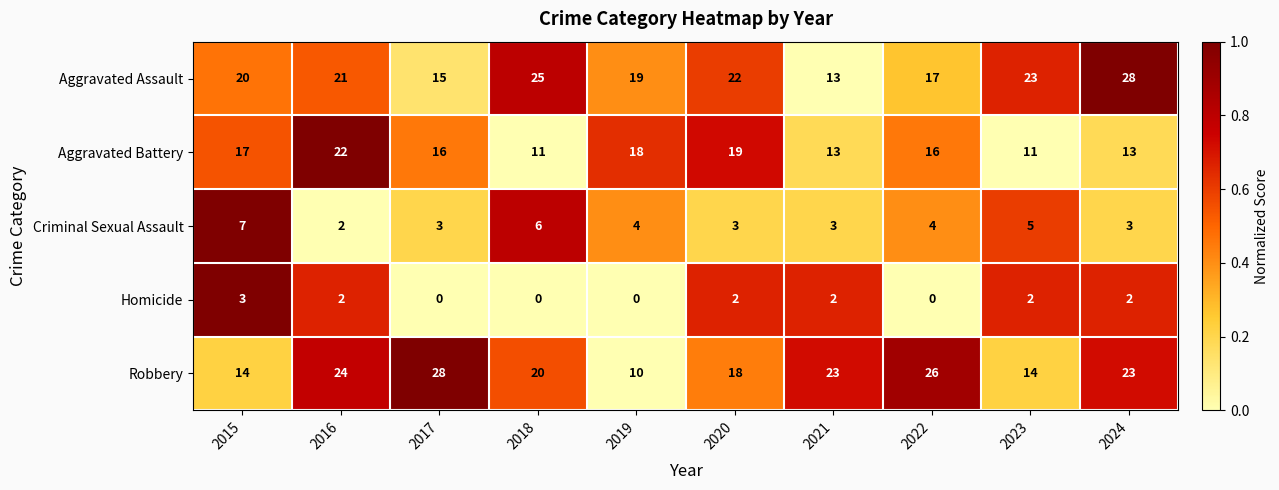

How many positive values does the Homicide series have?

6